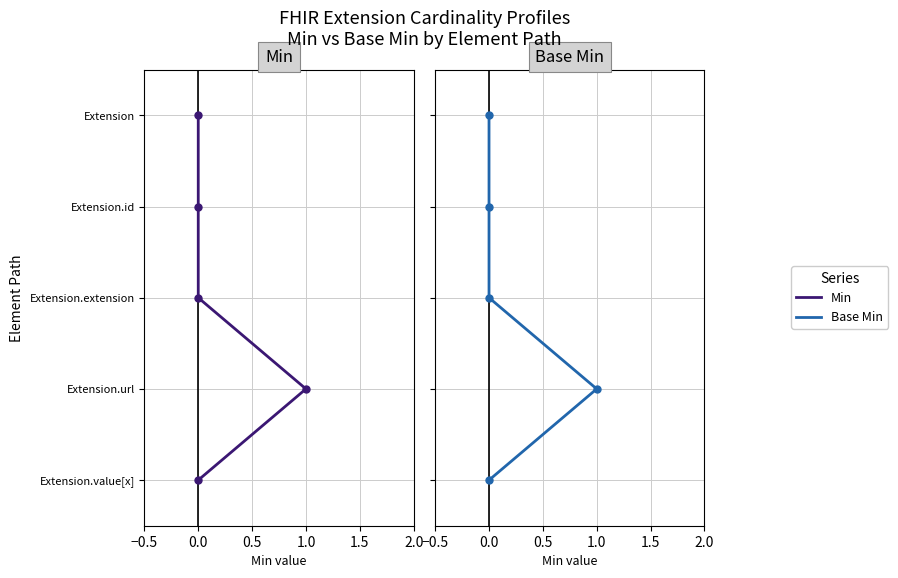

True or false: Base Min and Min intersect in this chart.

False